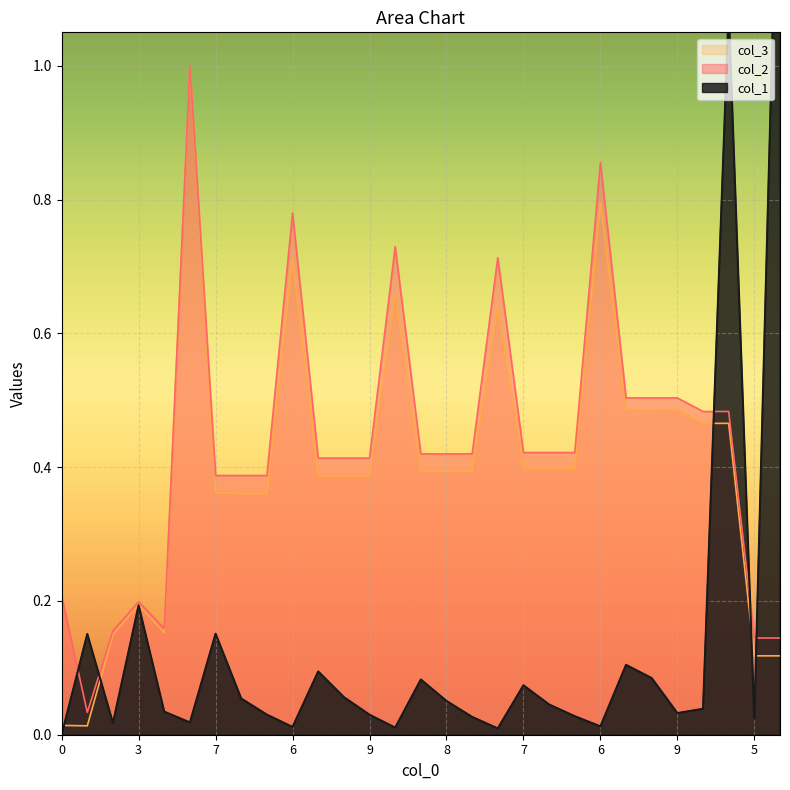

Reading left to right, what are all the values shown in this chart?

col_1: 0=0.0	1=0.2	2=0.0	3=0.2	7=0.0	6=0.0	7=0.2	8=0.1	9=0.0	6=0.0	7=0.1	8=0.1	9=0.0	6=0.0	7=0.1	8=0.1	9=0.0	6=0.0	7=0.1	8=0.0	9=0.0	6=0.0	7=0.1	8=0.1	9=0.0	7=0.0	4=1.1	5=0.0	-1=1.5
col_2: 0=0.2	1=0.0	2=0.2	3=0.2	7=0.2	6=1.0	7=0.4	8=0.4	9=0.4	6=0.8	7=0.4	8=0.4	9=0.4	6=0.7	7=0.4	8=0.4	9=0.4	6=0.7	7=0.4	8=0.4	9=0.4	6=0.9	7=0.5	8=0.5	9=0.5	7=0.5	4=0.5	5=0.1	-1=0.1
col_3: 0=0.0	1=0.0	2=0.1	3=0.2	7=0.2	6=1.0	7=0.4	8=0.4	9=0.4	6=0.7	7=0.4	8=0.4	9=0.4	6=0.7	7=0.4	8=0.4	9=0.4	6=0.6	7=0.4	8=0.4	9=0.4	6=0.8	7=0.5	8=0.5	9=0.5	7=0.5	4=0.5	5=0.1	-1=0.1